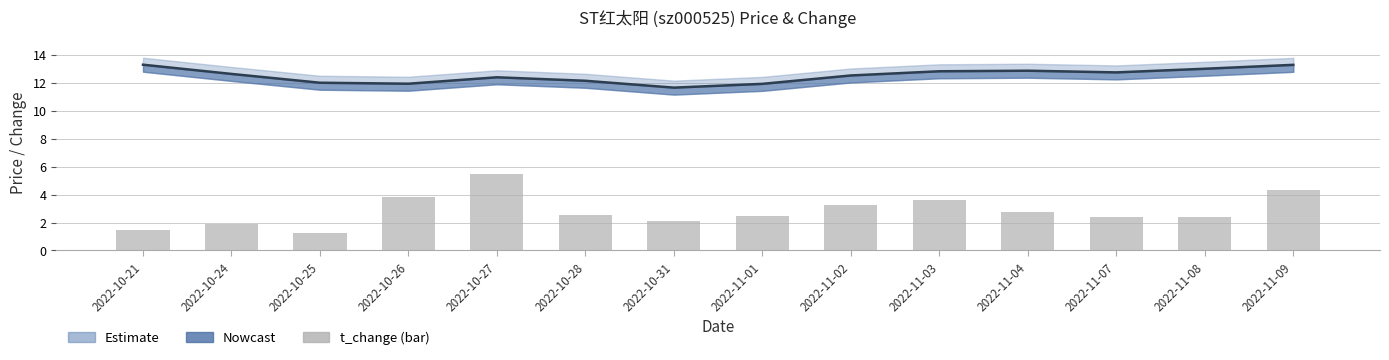

List the series in order of their peak value, lowest first.

t_change, price